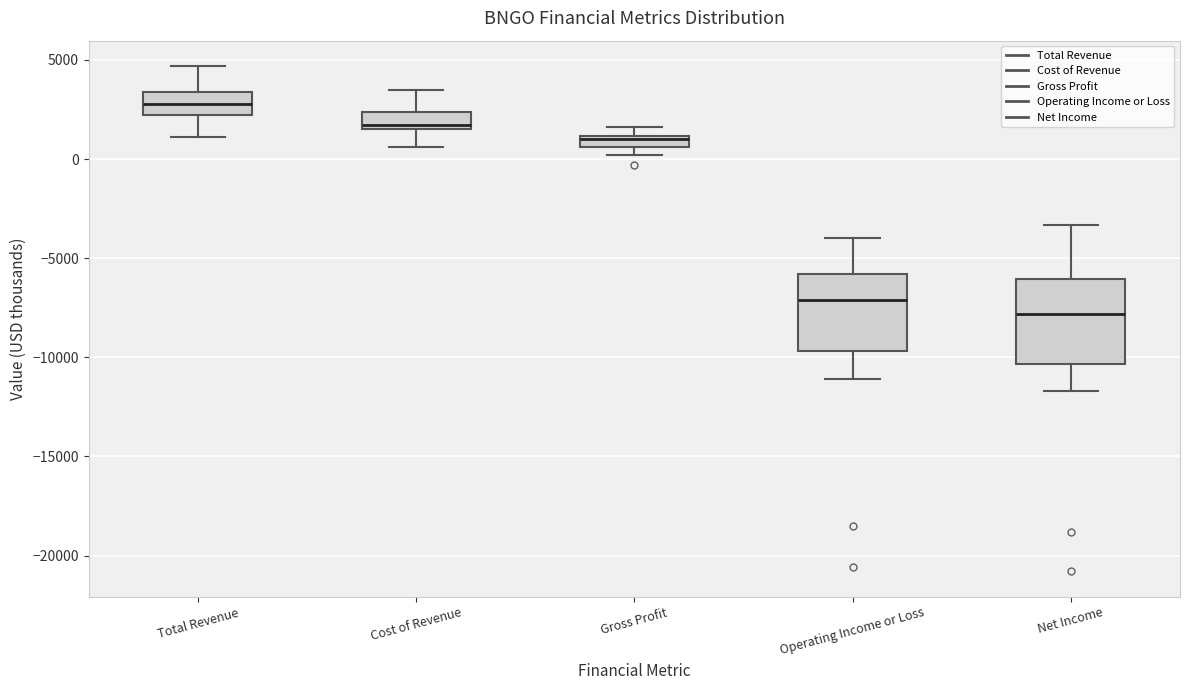

Which box has the highest median line?

Total Revenue